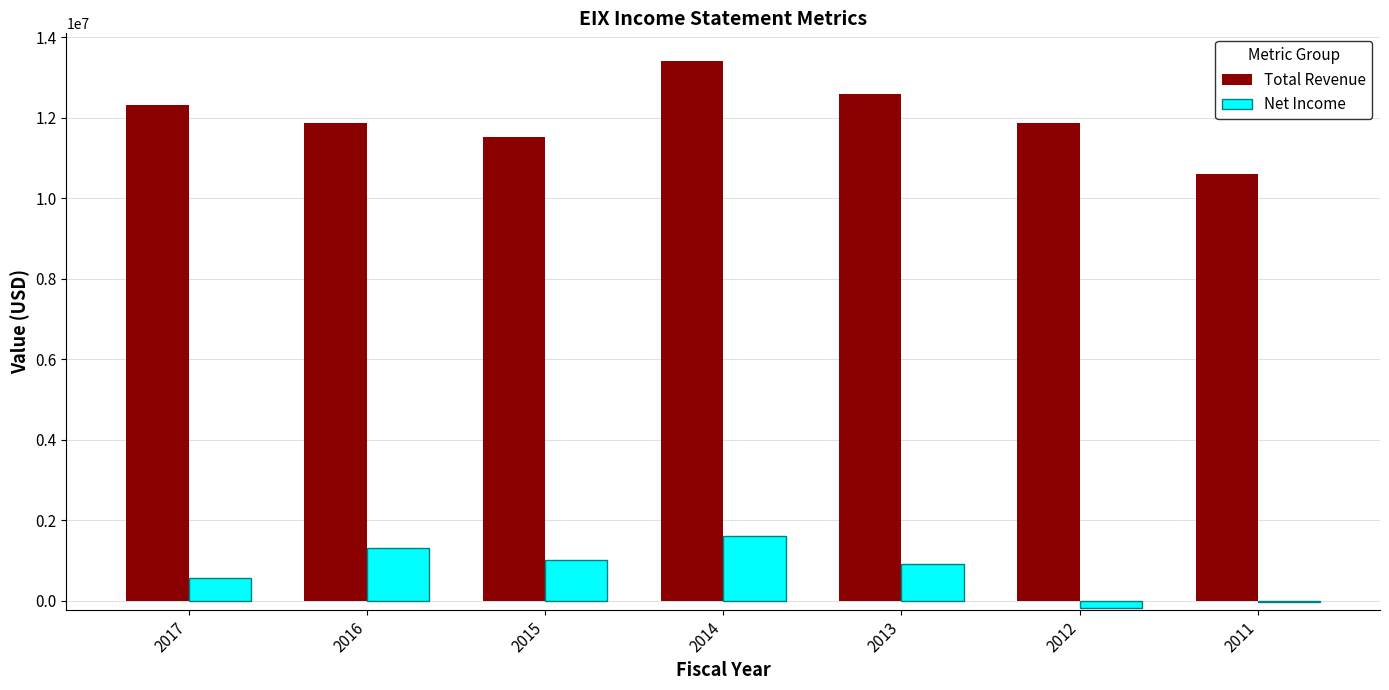

At which category is the sum across all series the highest?

2014